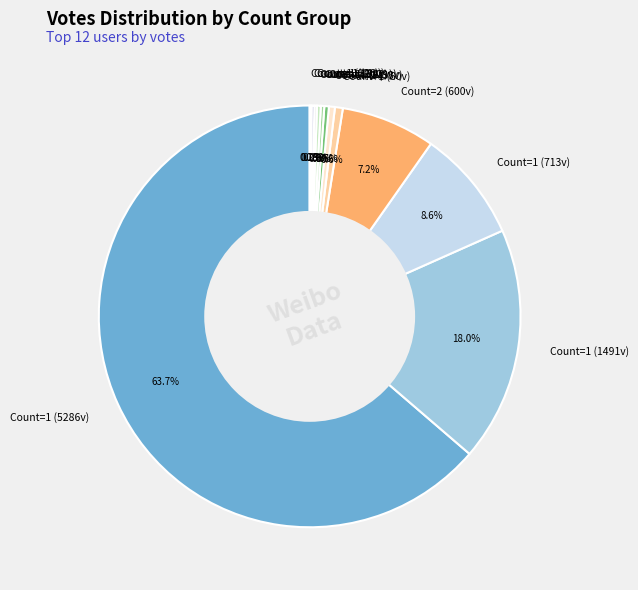

Which category has the biggest portion of the pie?

Count=1 (5286v)